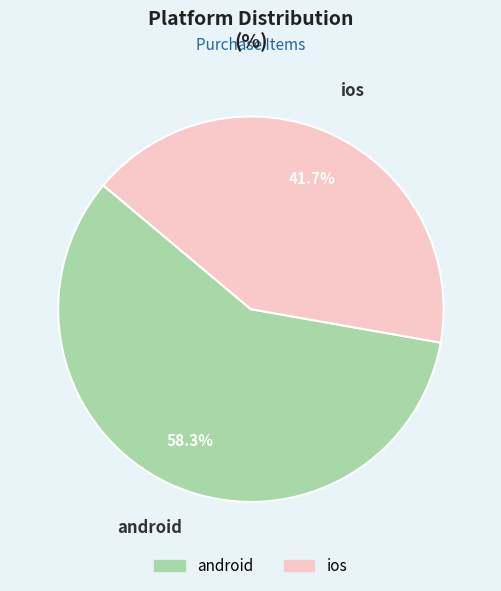

Which category has the biggest portion of the pie?

android